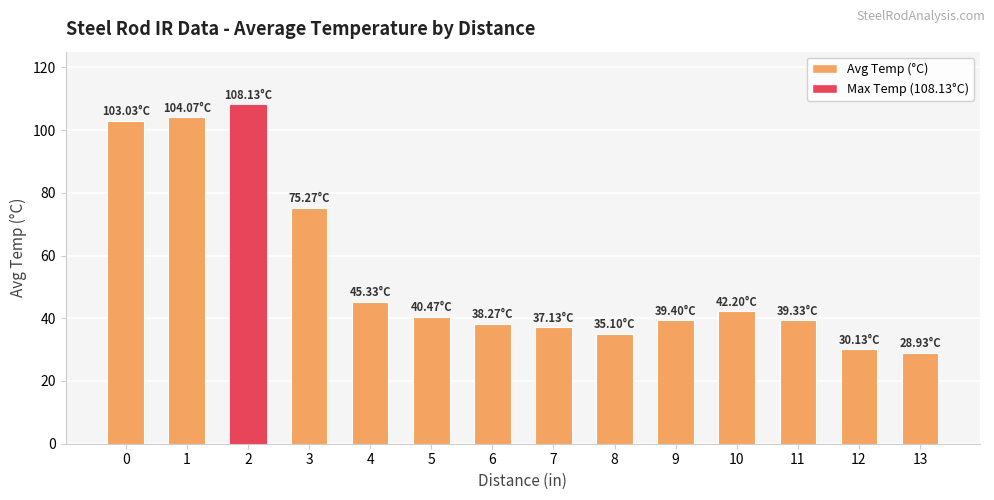

What is the difference between the second highest and minimum values?

75.1